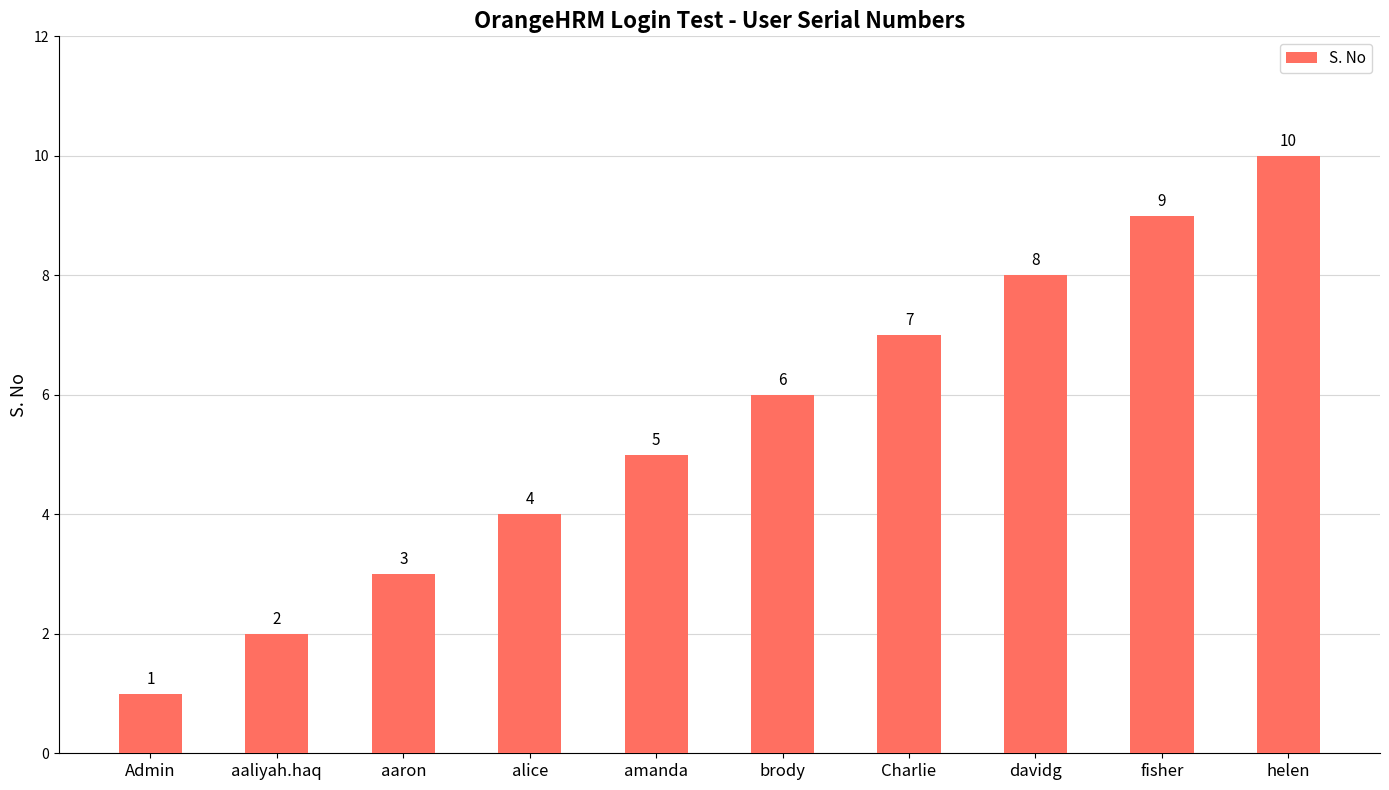

What position from the left is alice?

4